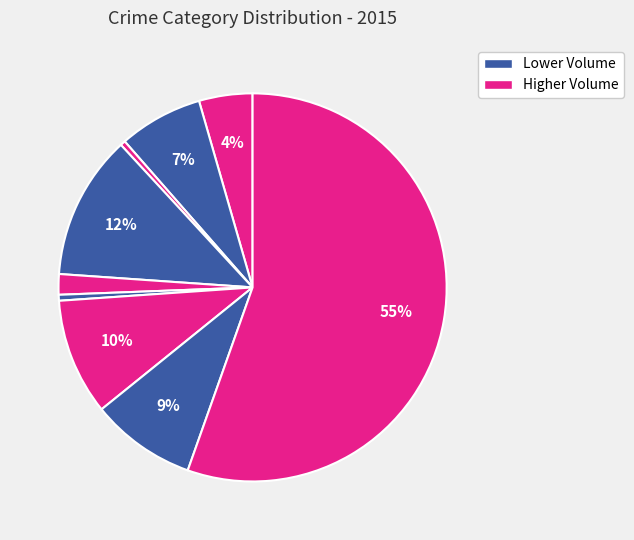

How many slices are in this pie chart?

9